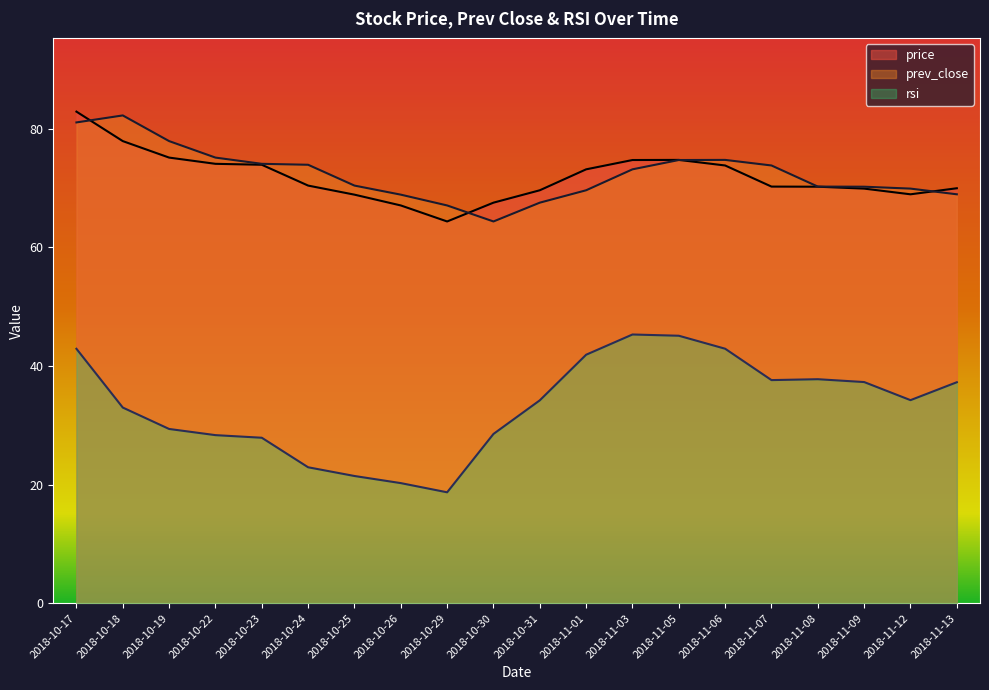

True or false: rsi and prev_close cross at least once.

False